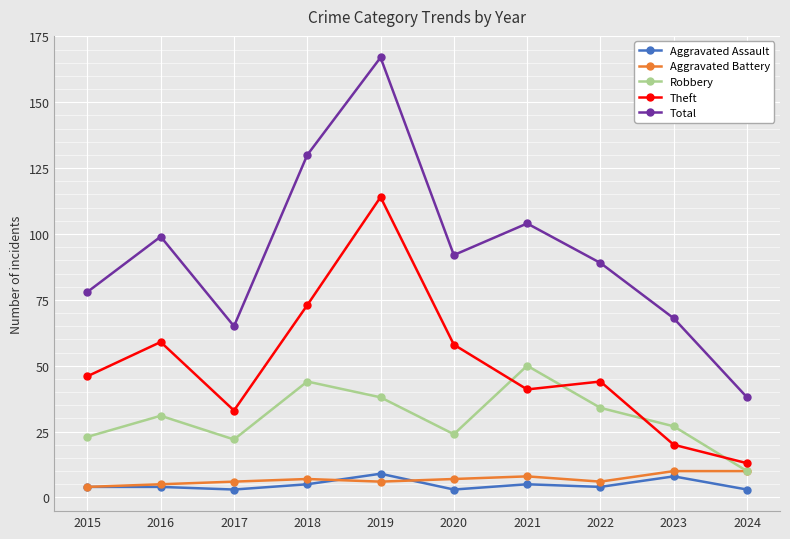

In Total, how many points are lower than both neighbors (excluding endpoints)?

2